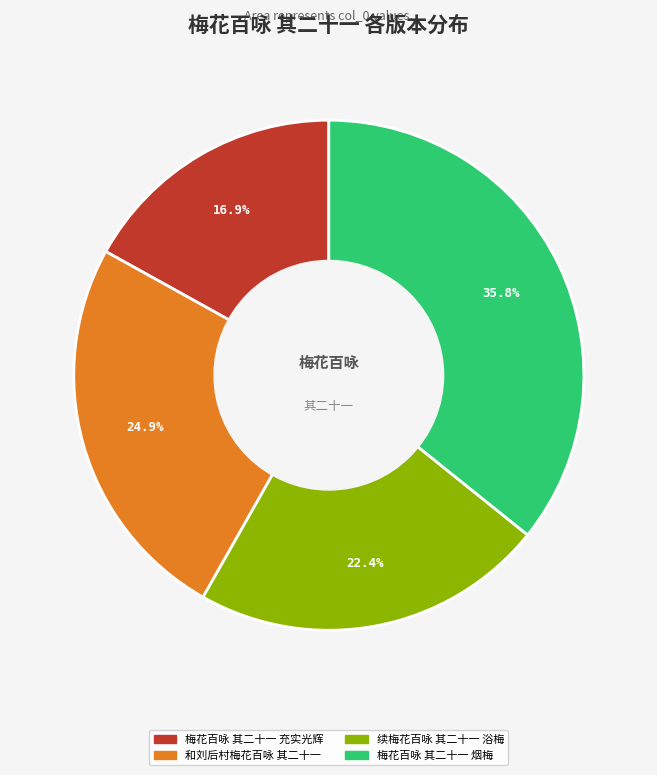

What is the ratio of the value at 梅花百咏 其二十一 充实光辉 to the value at 续梅花百咏 其二十一 浴梅?

0.8